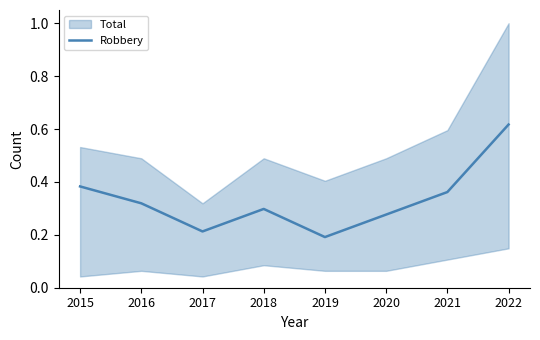

At which label does Robbery reach its minimum?

2019